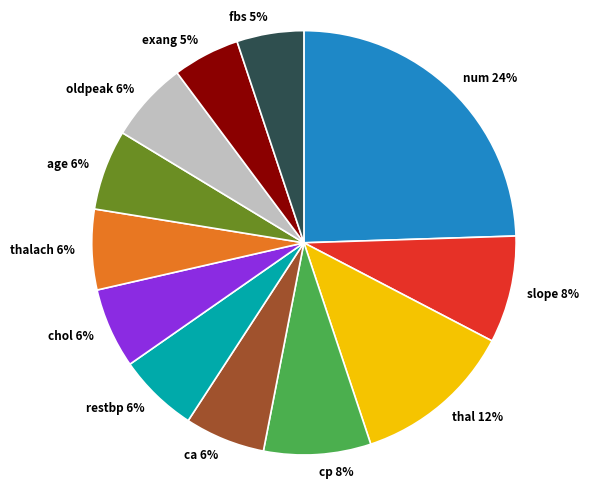

True or false: thal accounts for 12% of the total.

True